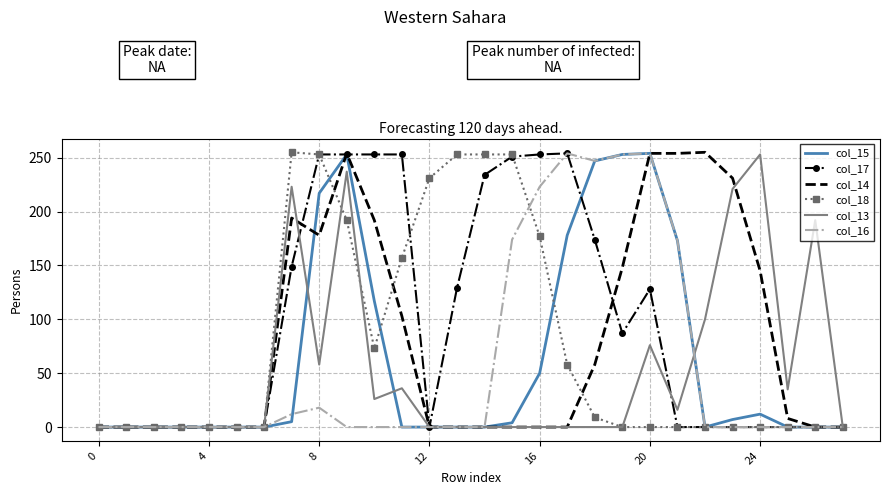

Which series has the largest total across all categories?

col_17